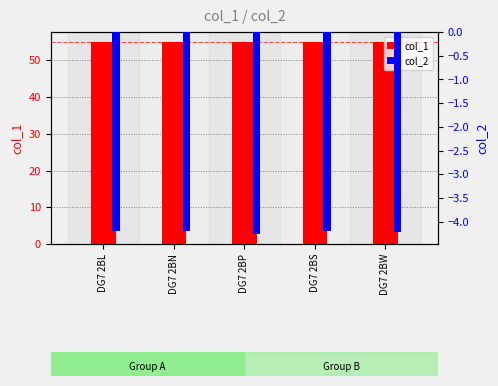

True or false: col_2 has a value of -2.8 at DG7 2BN.

False